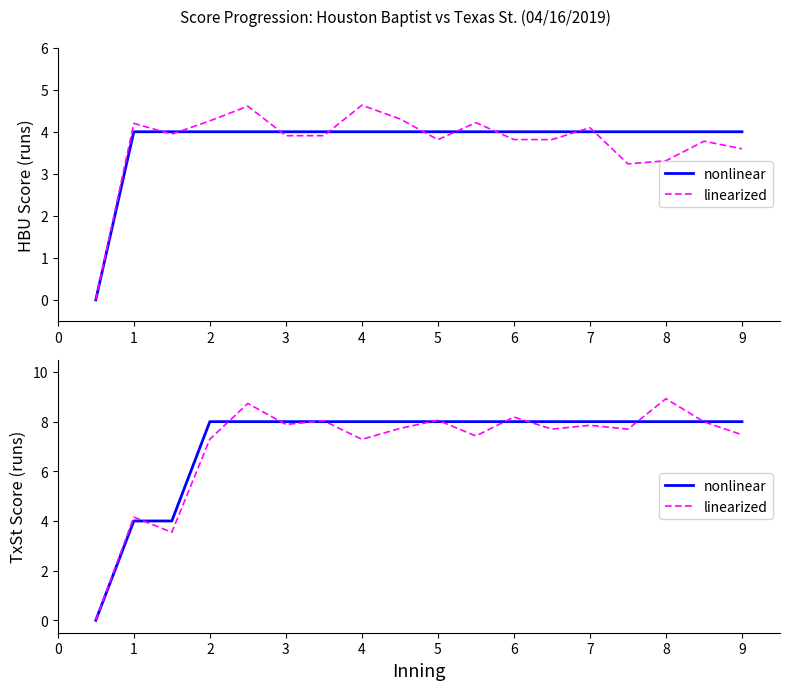

Is this an area chart (filled region under the line)?

No